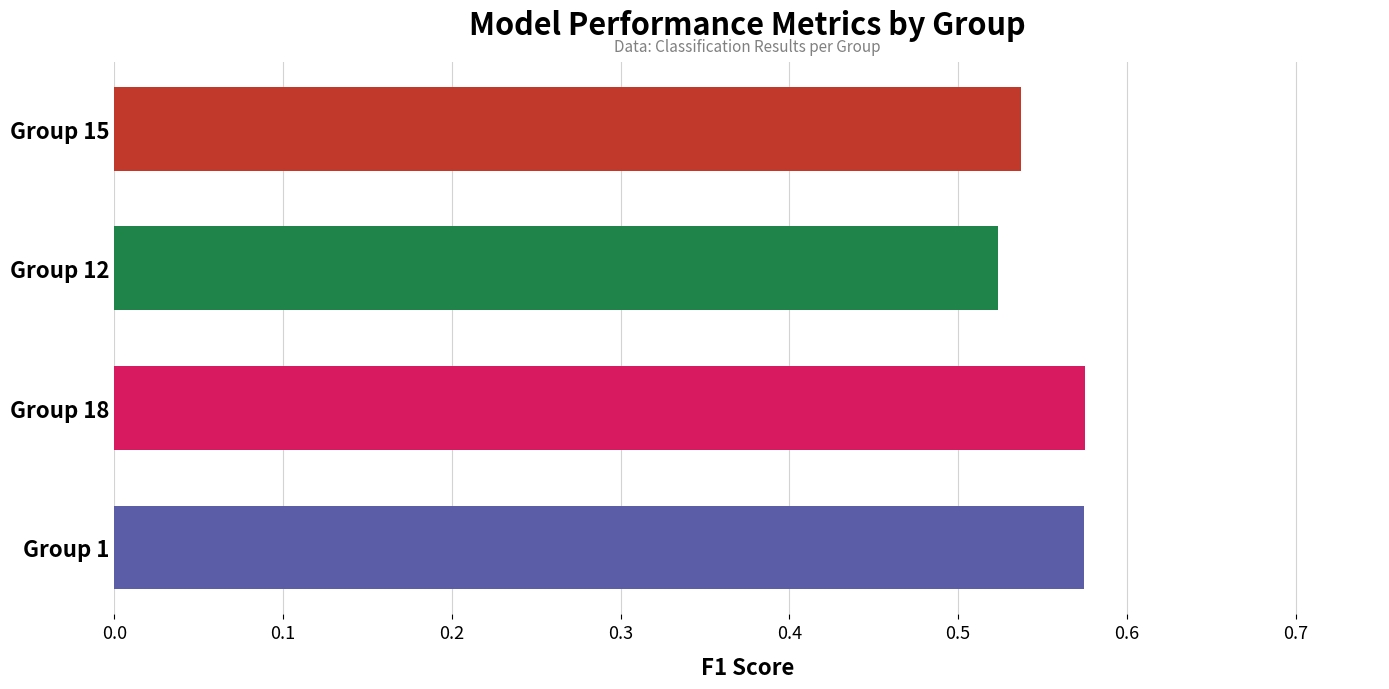

True or false: the data shows 0.4 at Group 15.

False